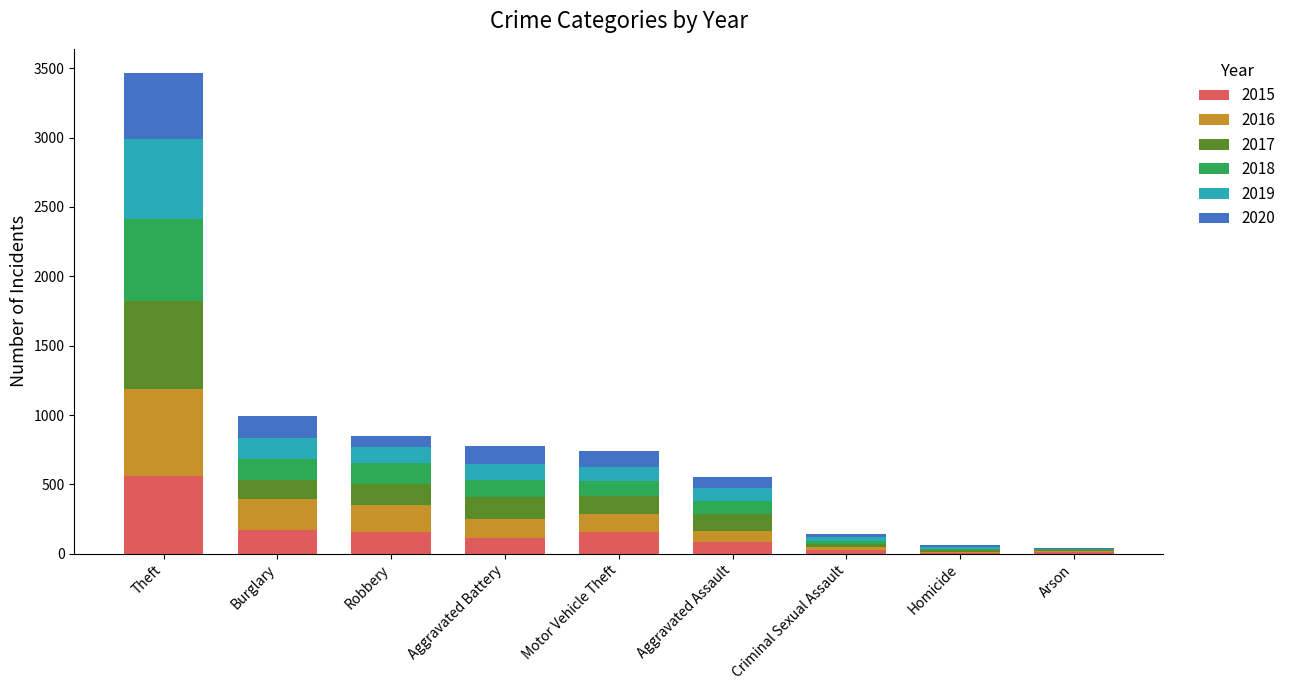

At which category is the sum across all series the highest?

Theft